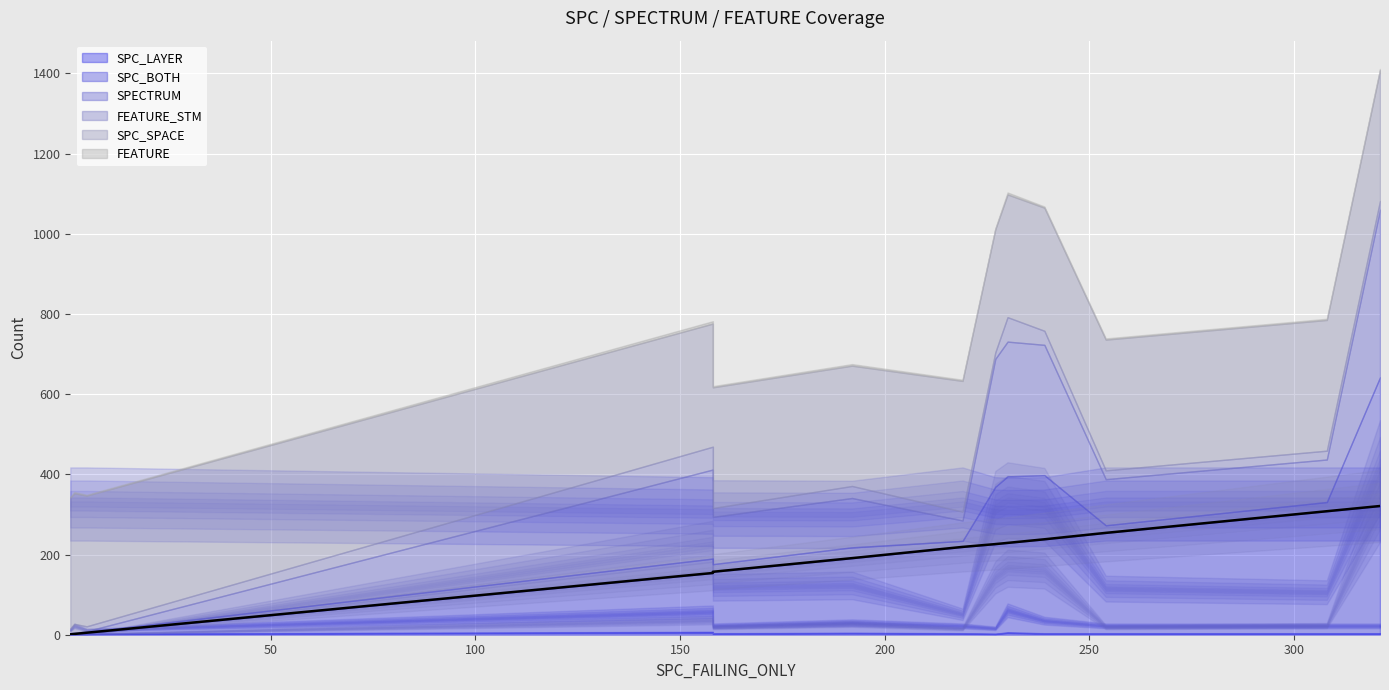

Where is the data nearest to the value 161?

200